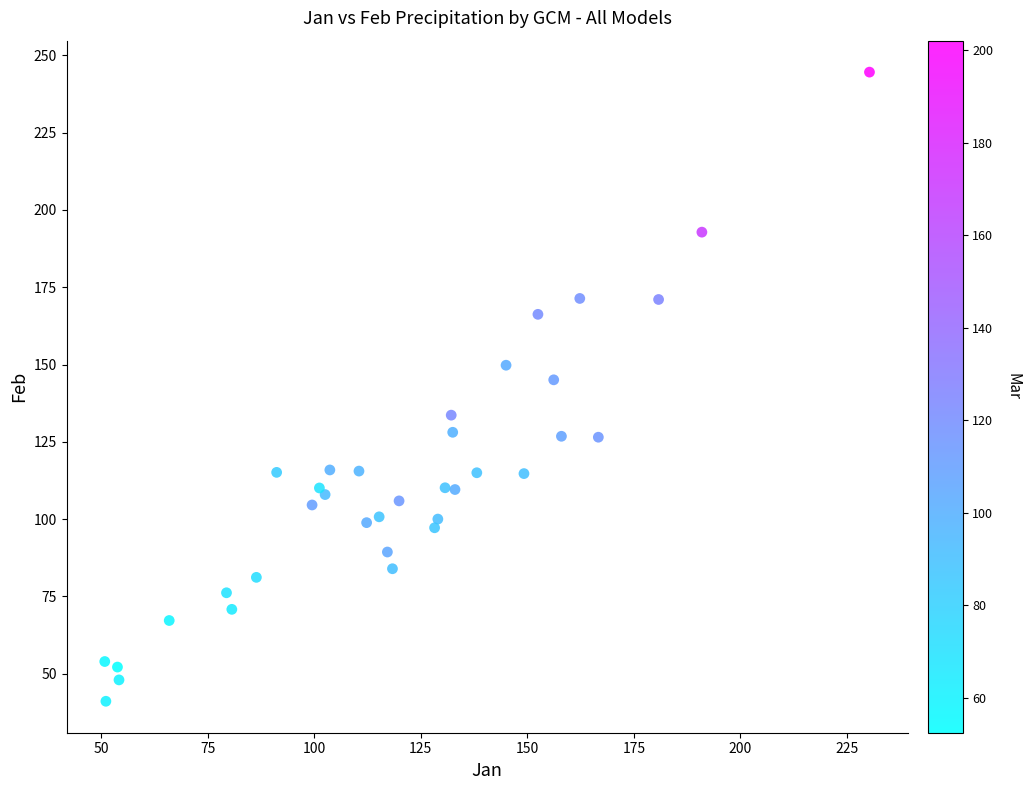

What Y value in the scatter plot is closest to 142?

145.0